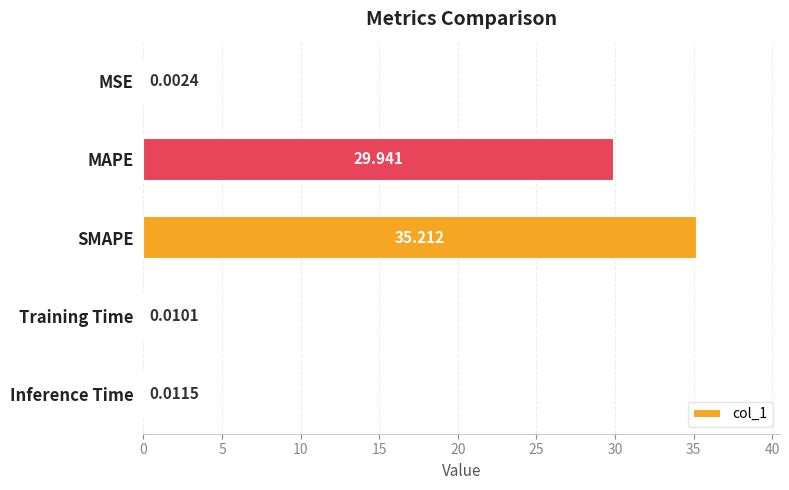

At which label is the value closest to 17?

MAPE